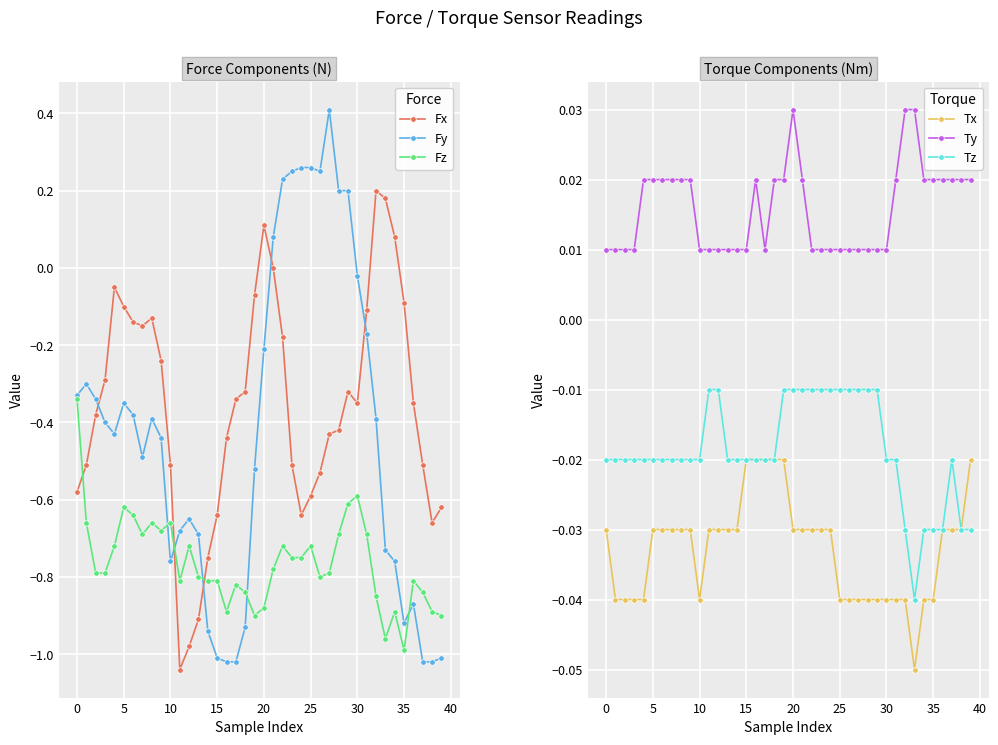

Is it true that Fx equals -0.5 at 37?

True